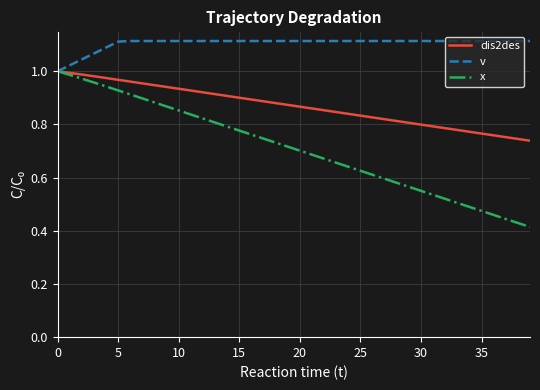

What is the difference between the maximum and minimum values in the dis2des series?

0.3